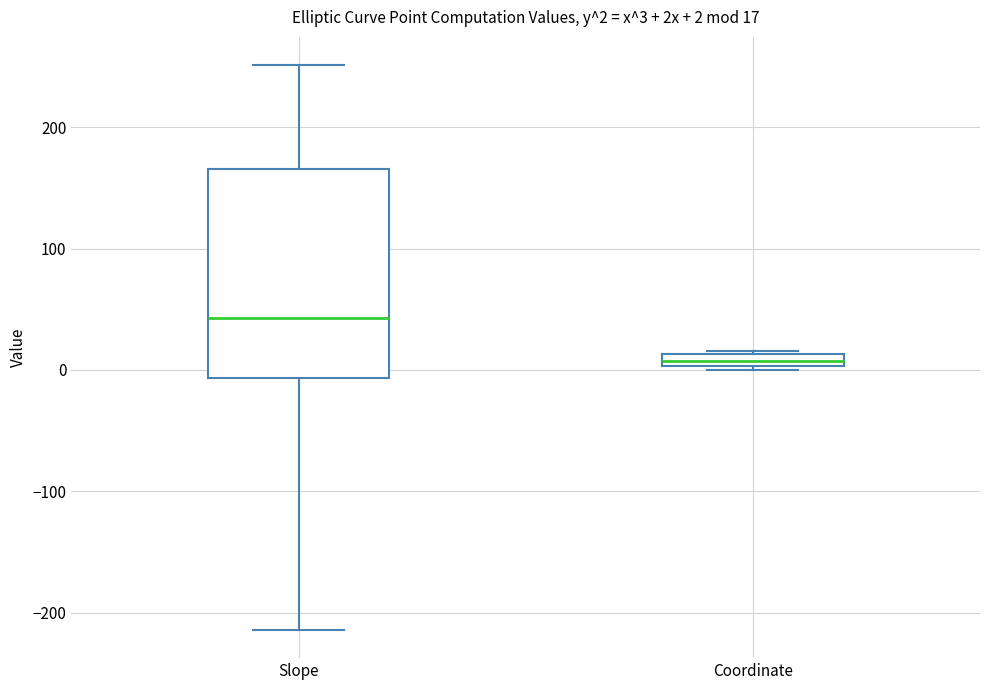

Which box has the lowest median line?

Coordinate